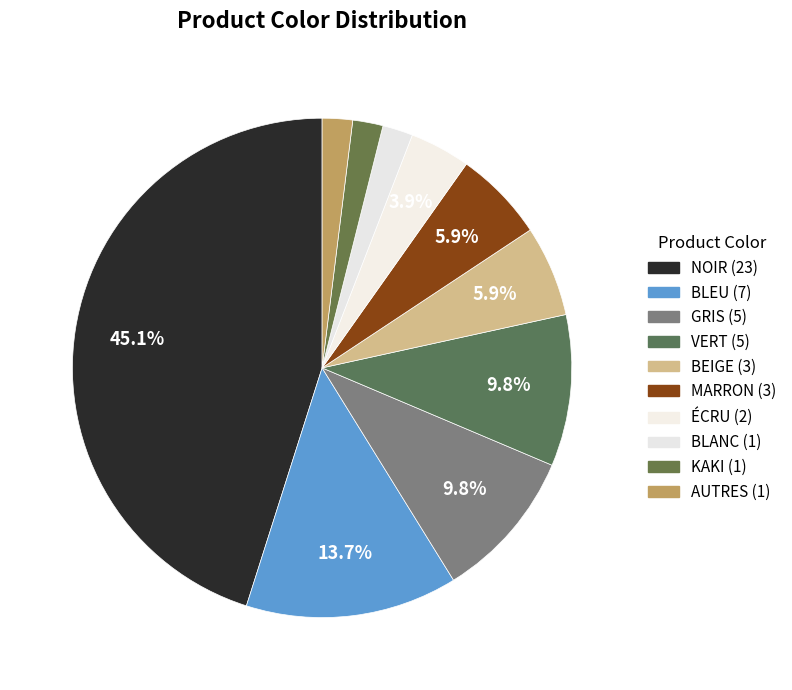

Does any single category account for the majority?

No